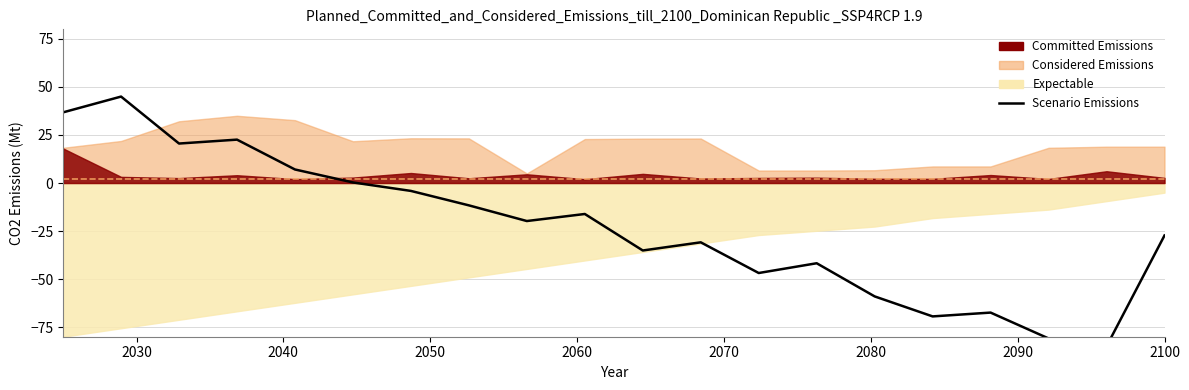

How many lines are shown in the chart?

1